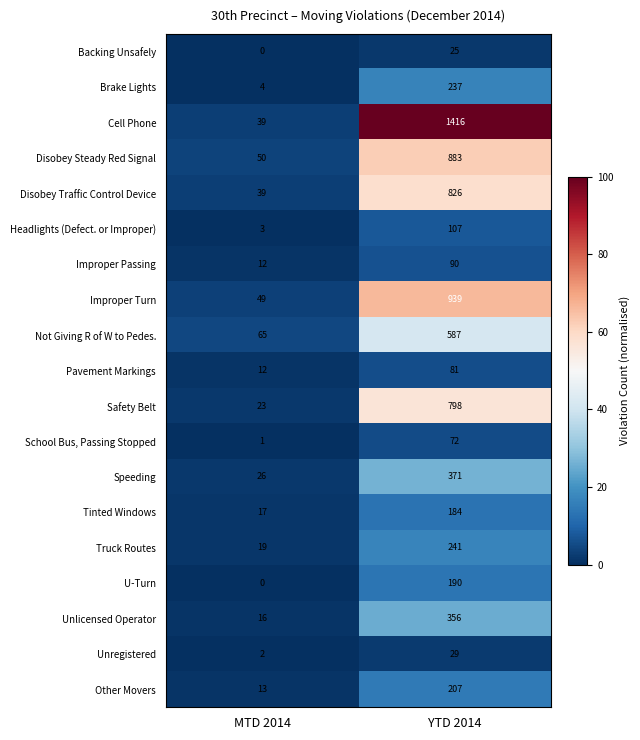

Which series has the widest spread of values?

Cell Phone